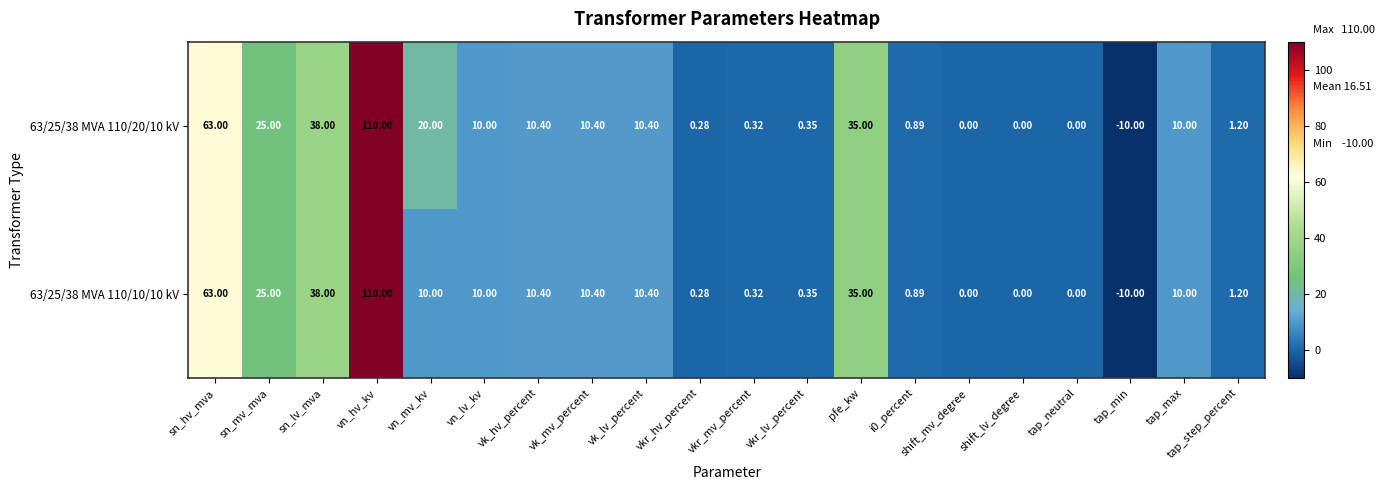

Where is 63/25/38 MVA 110/10/10 kV nearest to the value 50?

sn_lv_mva